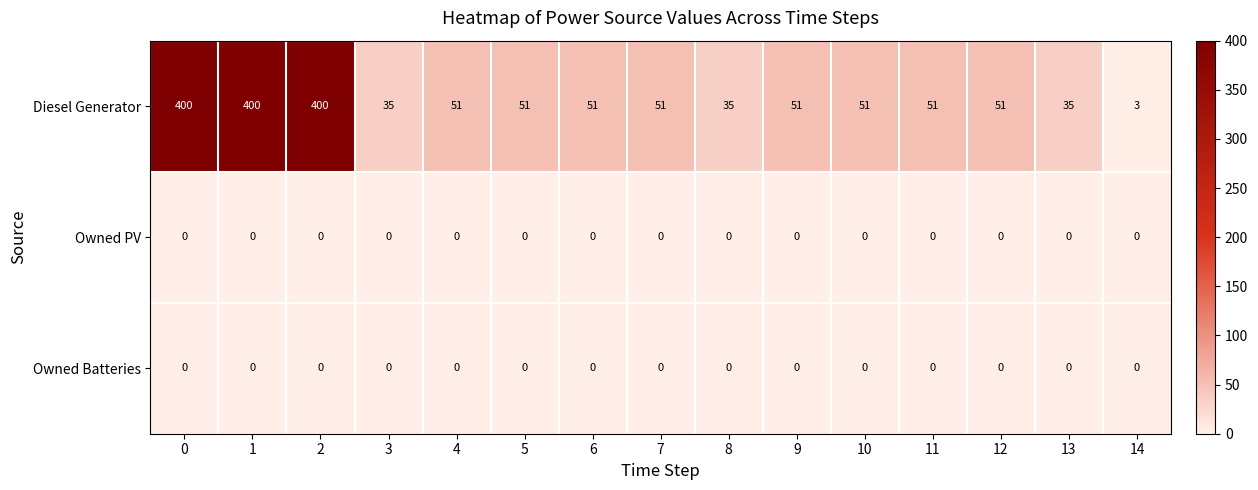

How many categories are shown in the chart?

15